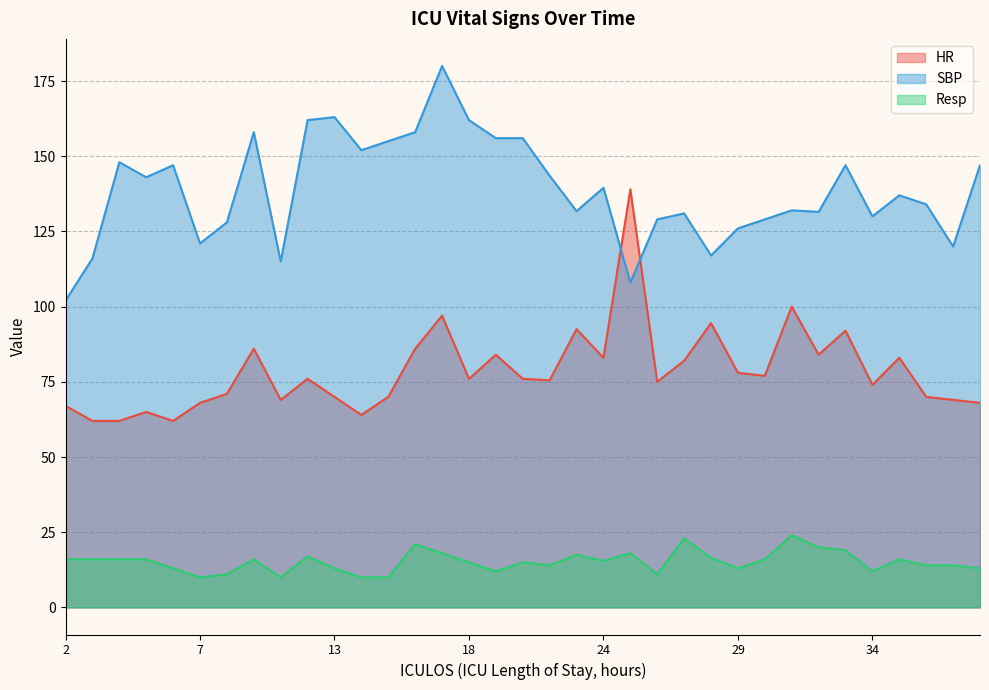

How many lines are shown in the chart?

3